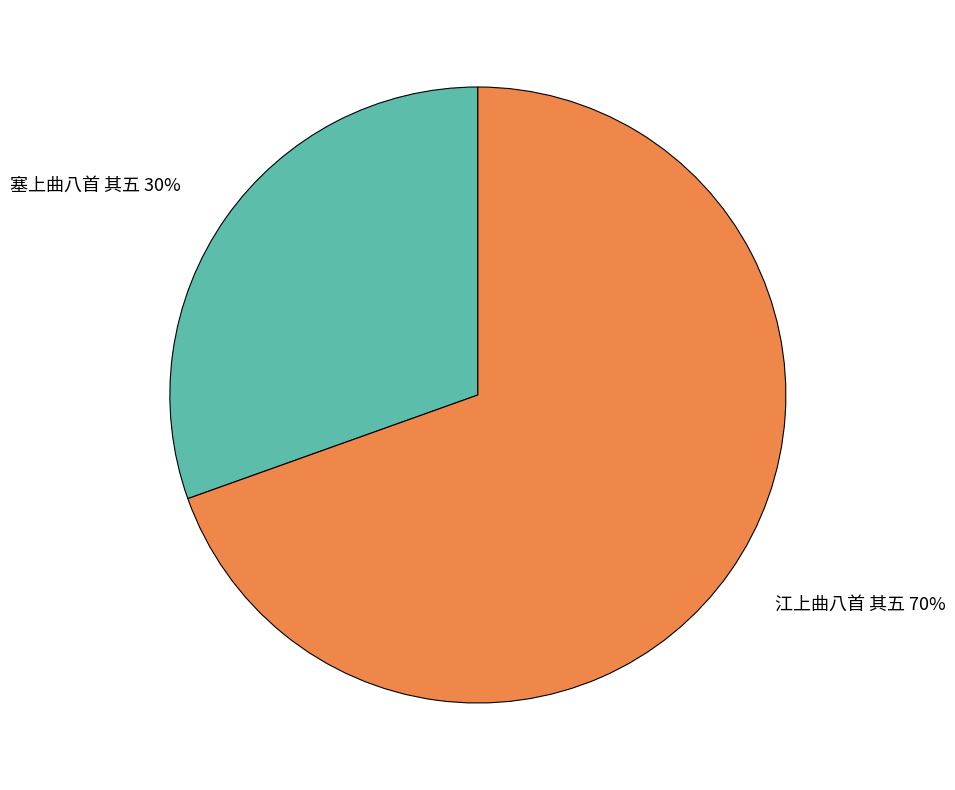

Is the sum of 江上曲八首 其五 70% and 塞上曲八首 其五 30% greater than half?

Yes